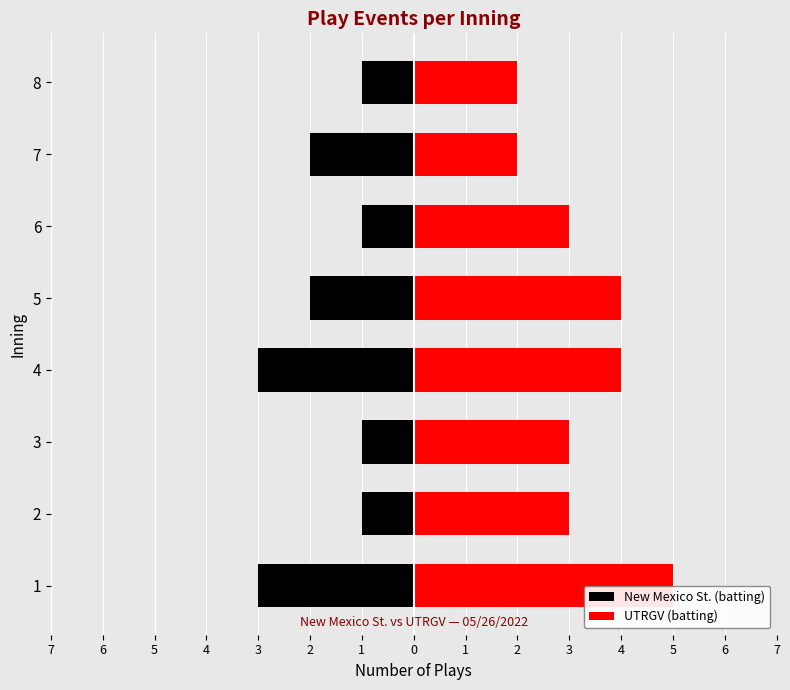

Is the value of UTRGV (batting) at 1 greater than the value of New Mexico St. (batting) at 8?

Yes